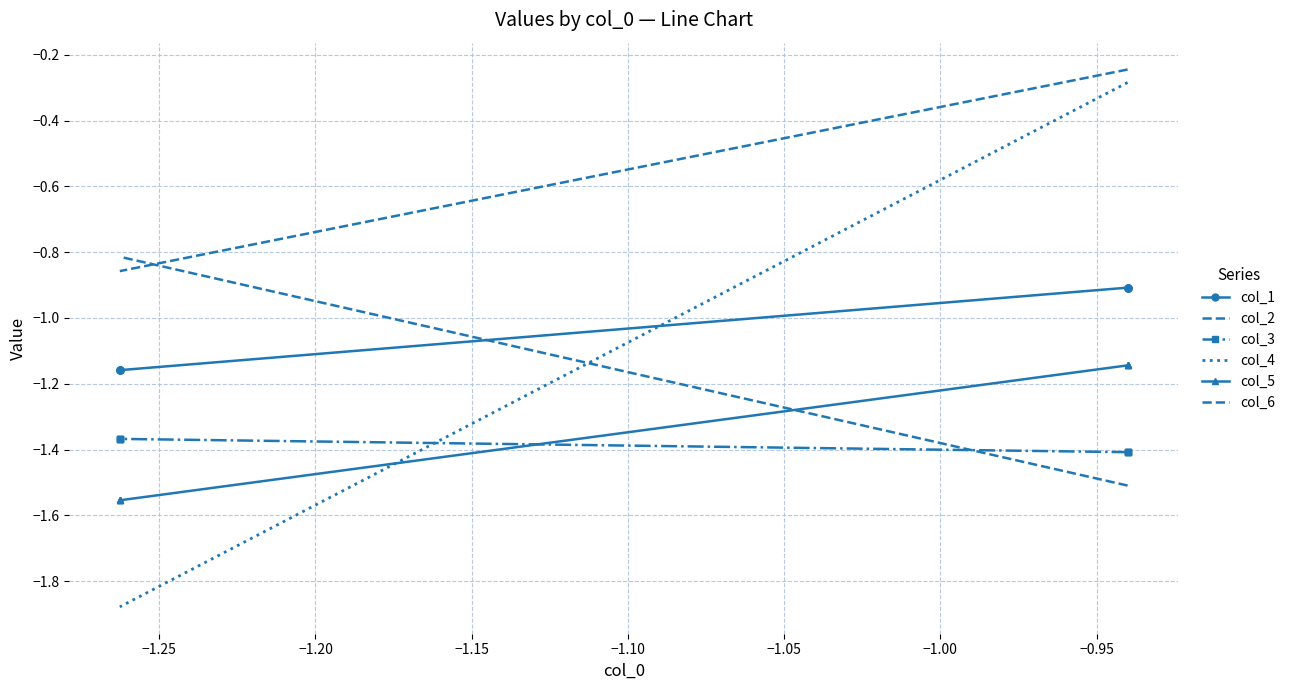

List the series in order of their peak value, highest first.

col_2, col_4, col_6, col_1, col_5, col_3